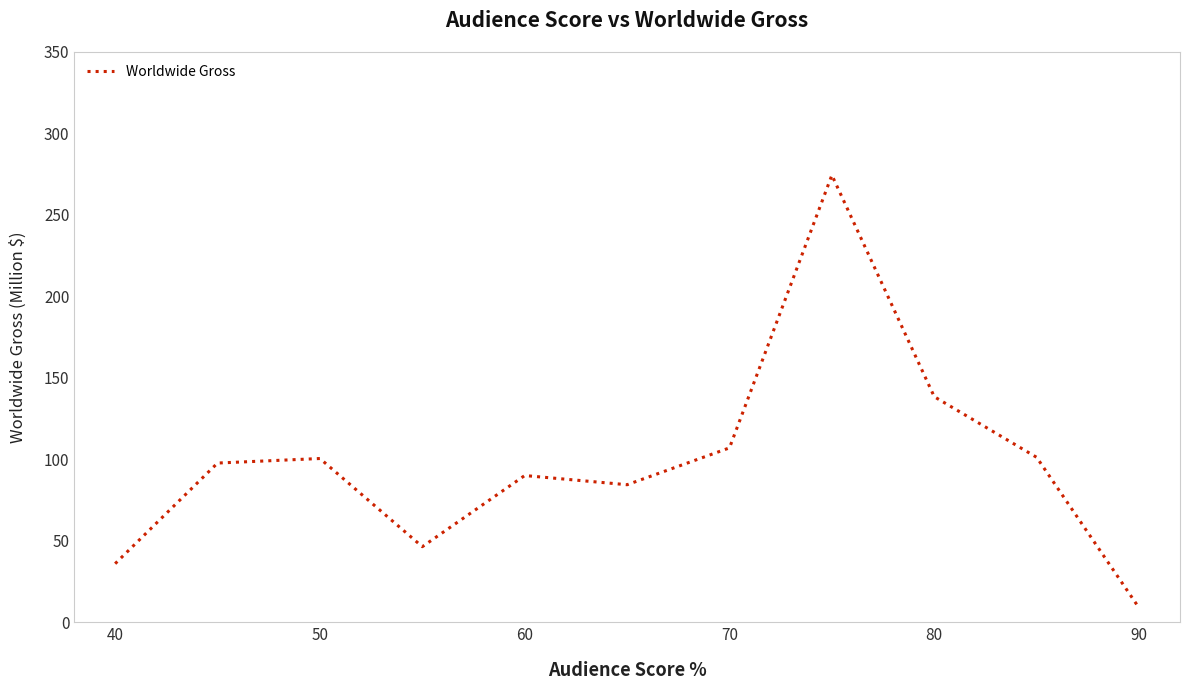

What is the difference between the maximum and minimum values?

265.5